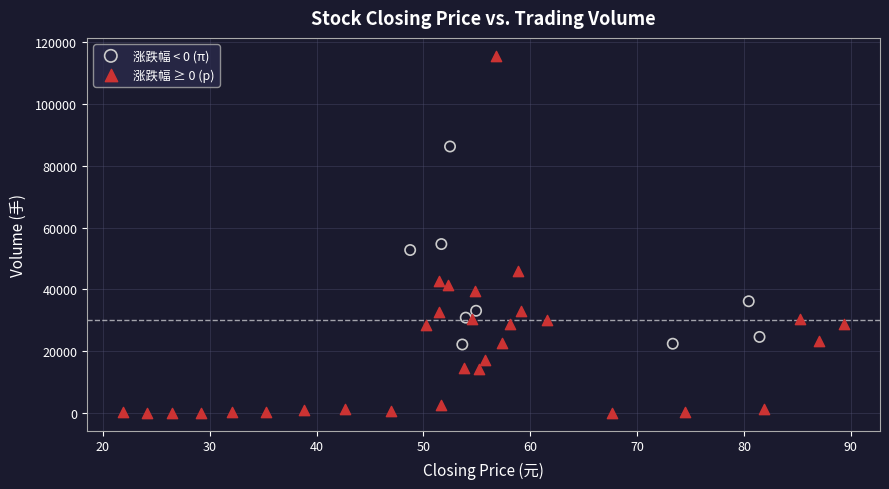

Which series reaches the minimum Y coordinate?

涨跌幅 ≥ 0 (p)